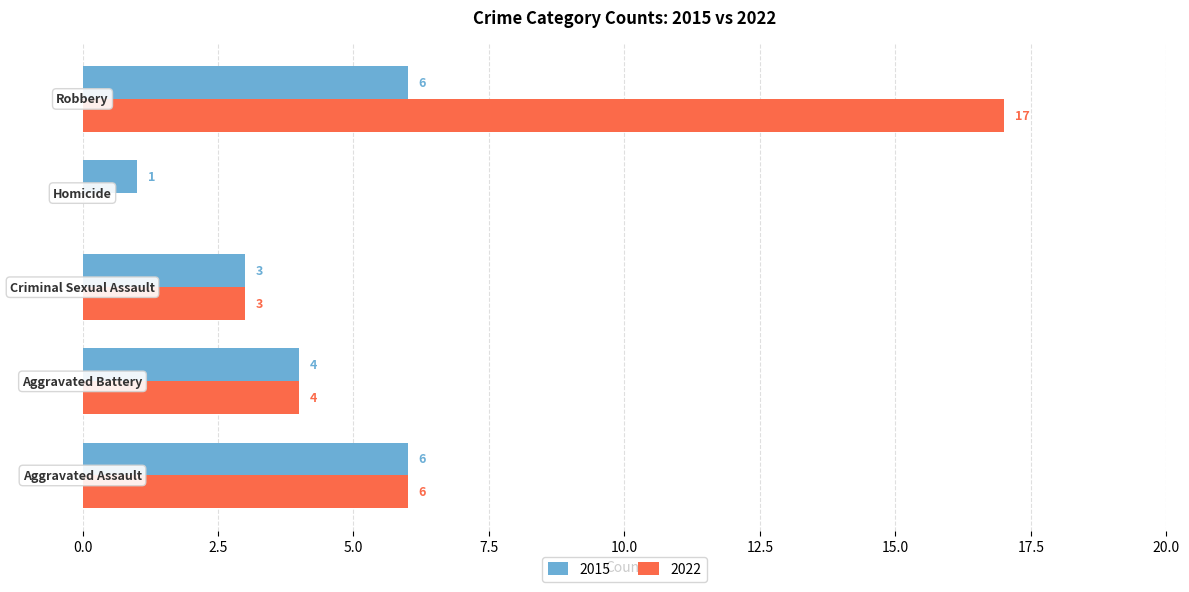

What is the sum of all 2022 values?

30